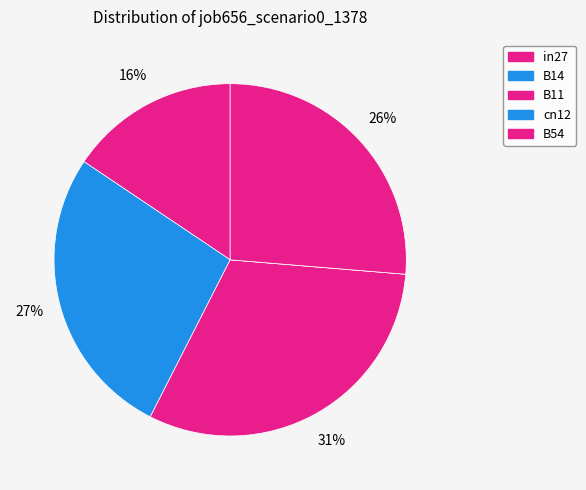

Is B54 the majority of the pie?

No